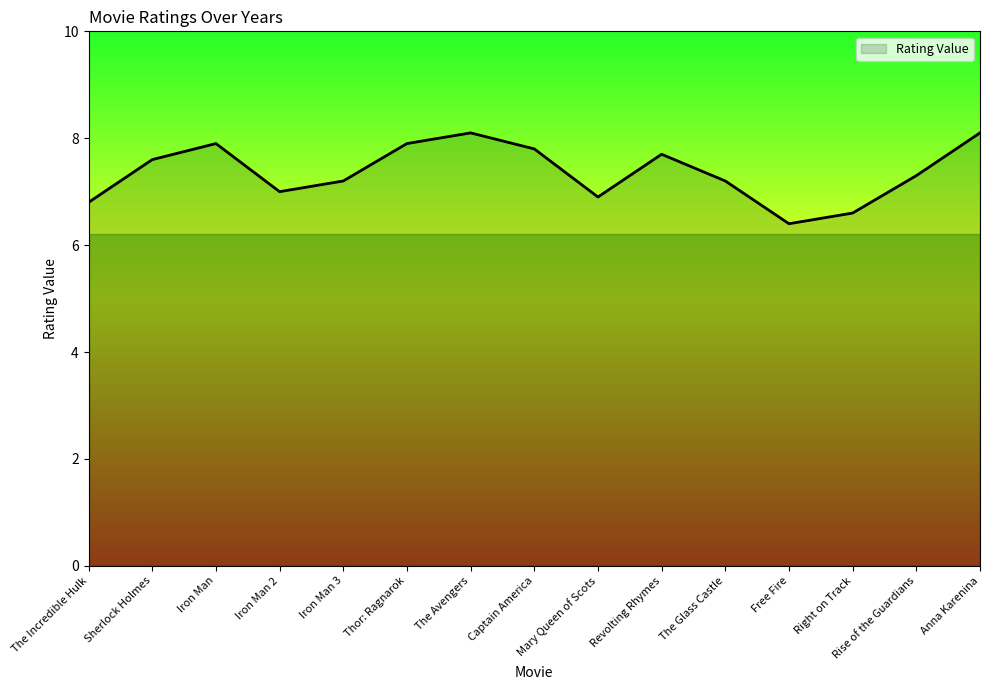

What is the greatest value displayed?

8.1